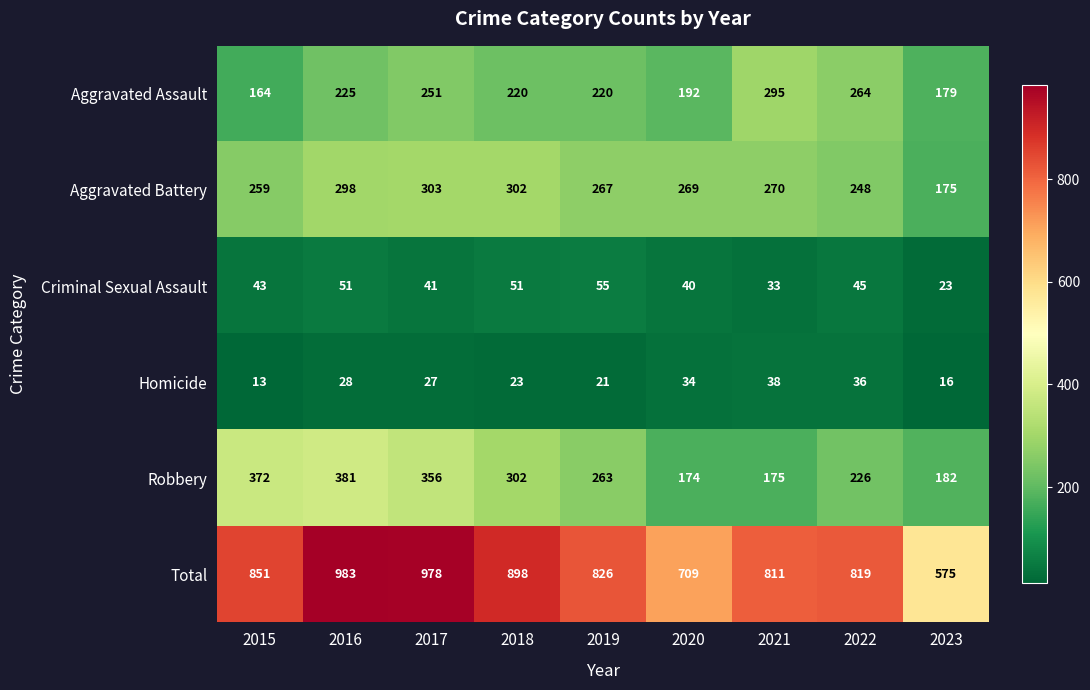

Which series changed the most between 2015 and 2017?

Total